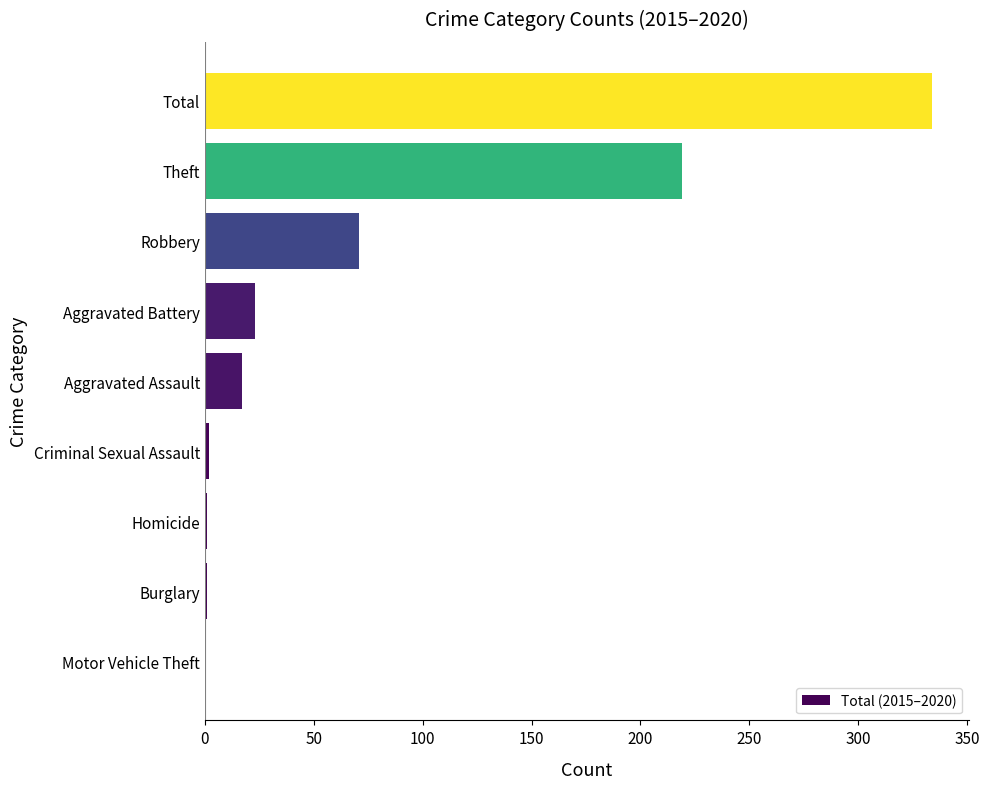

Where is the data nearest to the value 167?

Theft